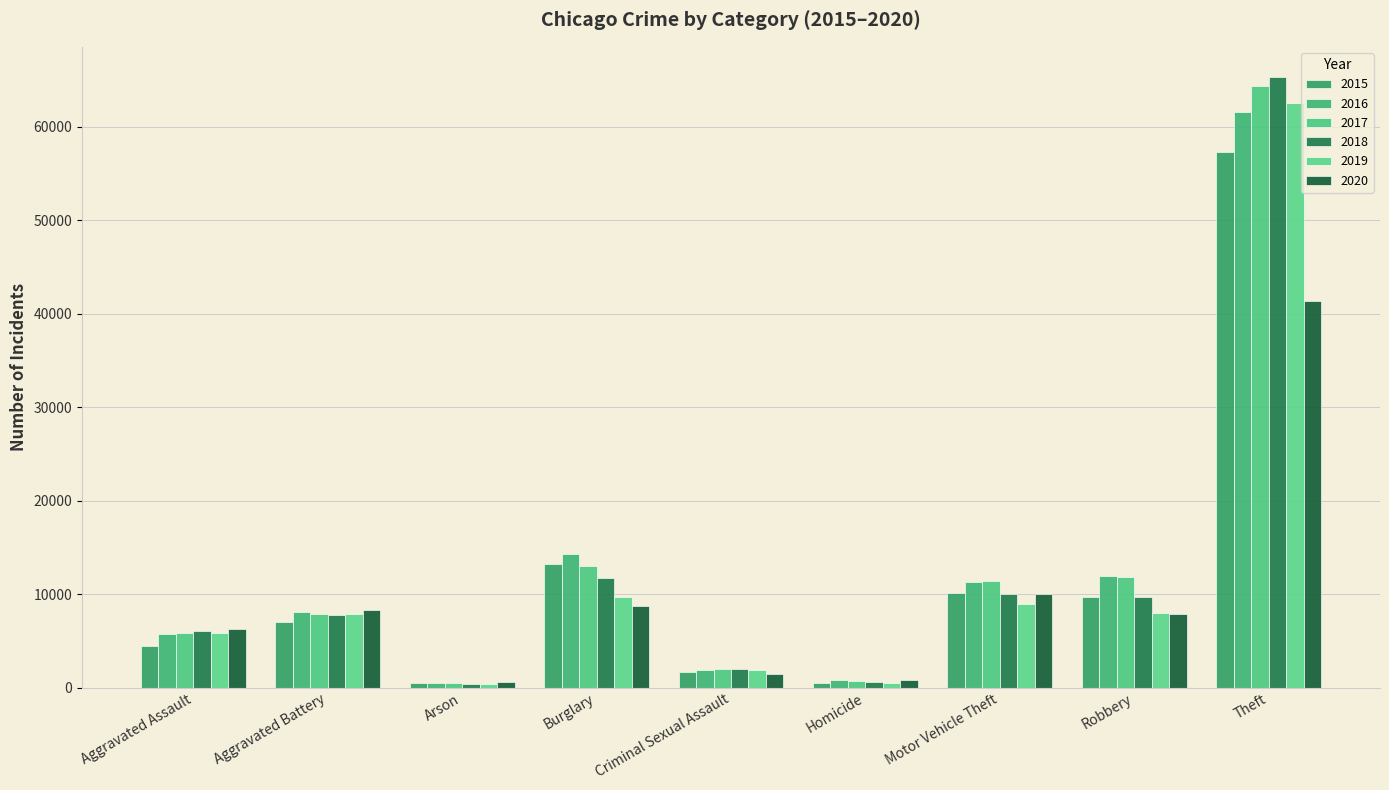

The 2016 series shows 5713 at Aggravated Assault. True or false?

True